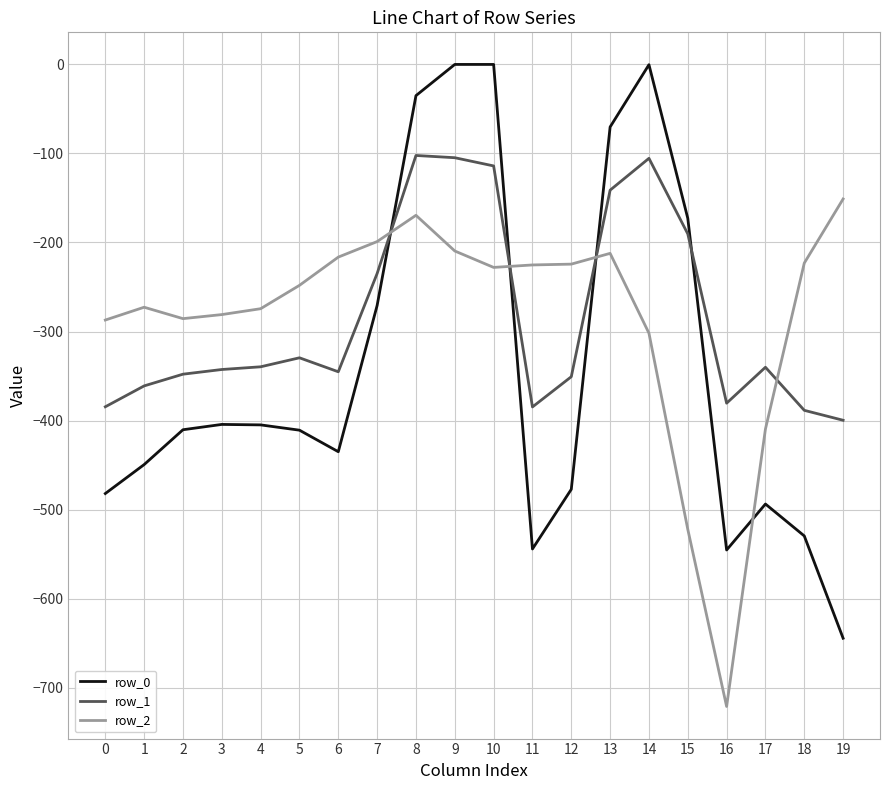

Which series ends up on top after the final intersection of row_2 and row_1?

row_2